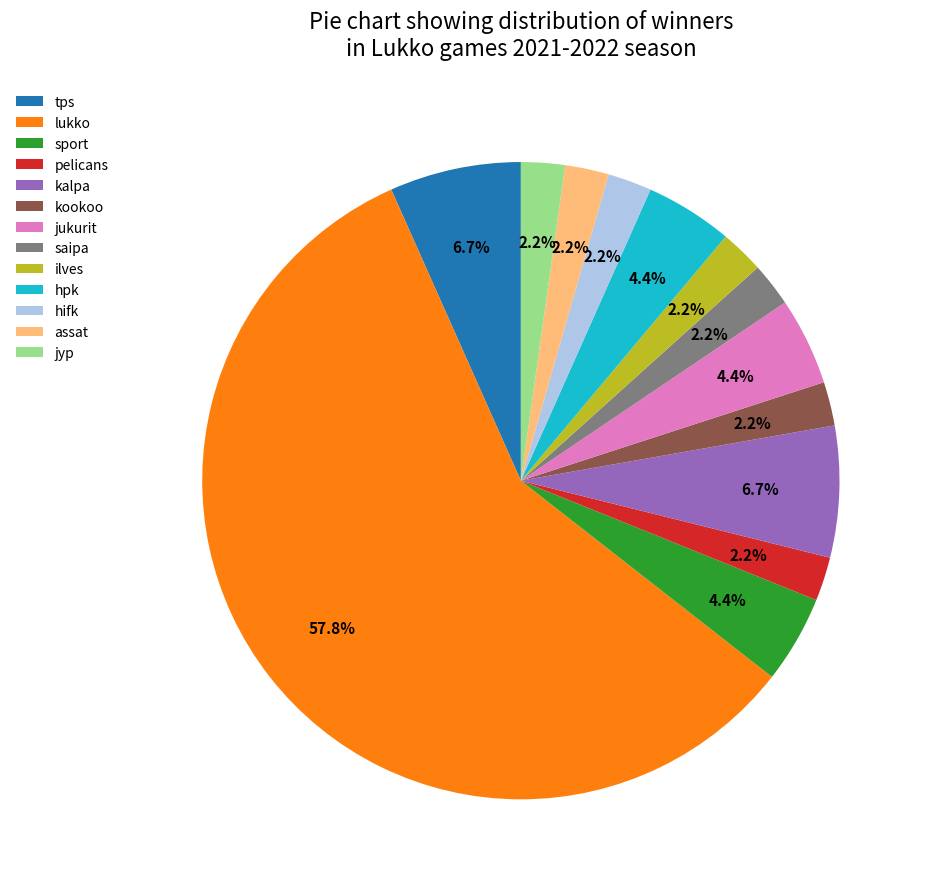

To the nearest percent, what portion does tps represent?

7%